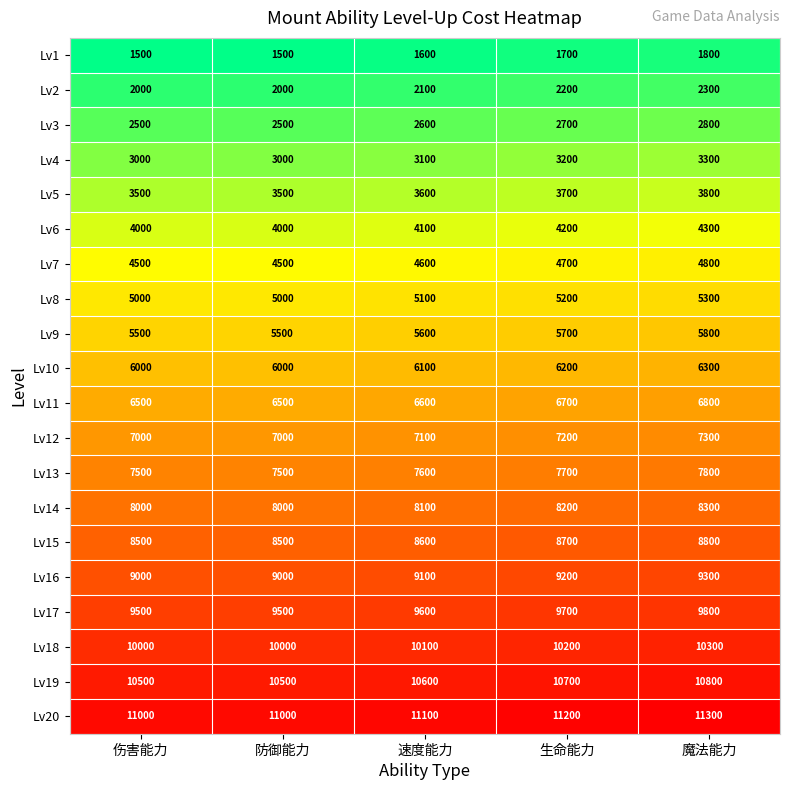

True or false: Lv1 has a value of 1600 at 速度能力.

True